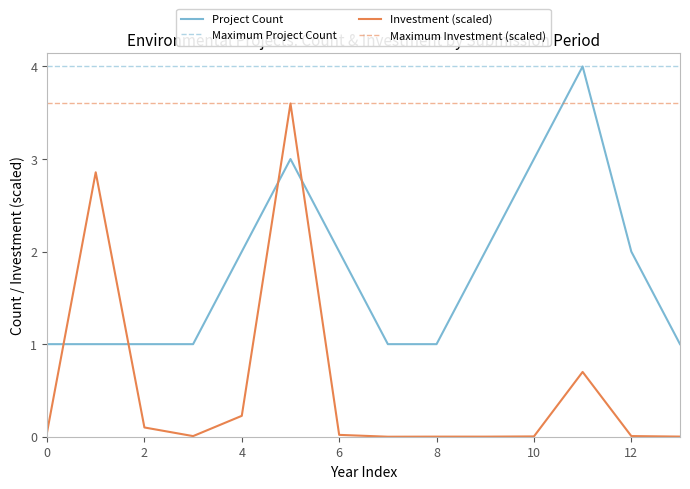

Is this an area chart (filled region under the line)?

No